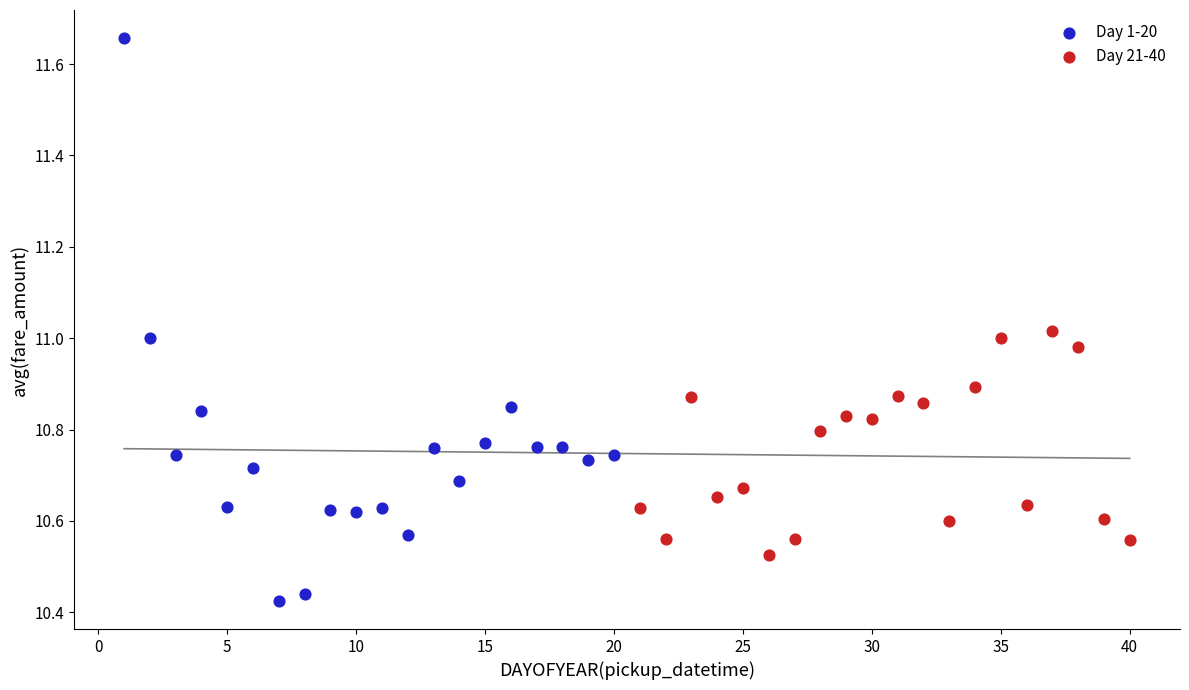

Which series contains the lowest Y value?

Day 1-20